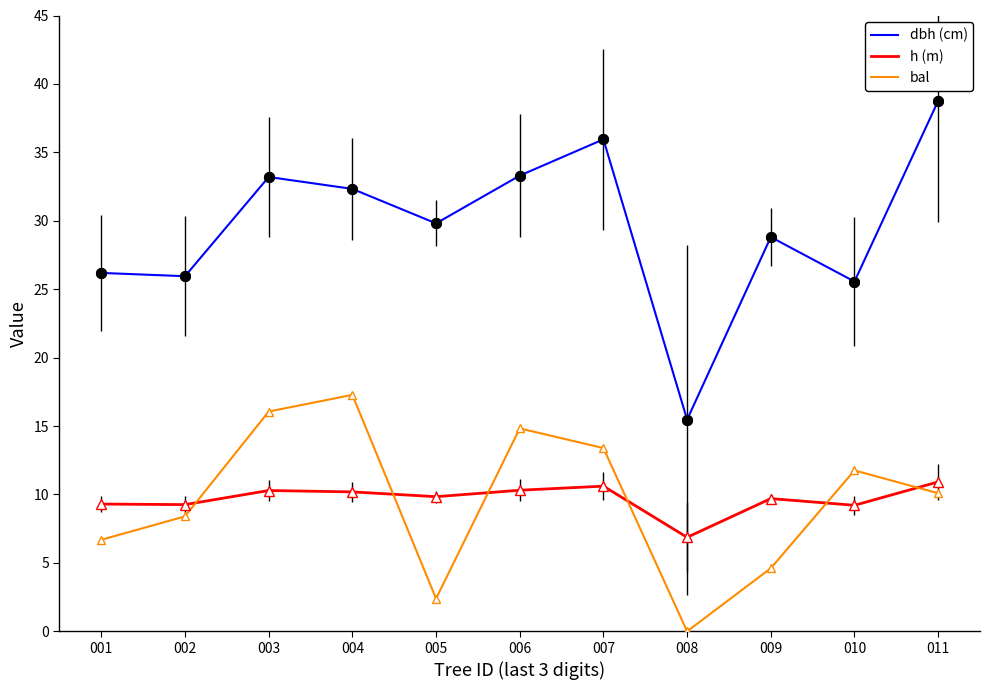

Rank the series at 005 from lowest to highest value.

bal, h (m), dbh (cm)